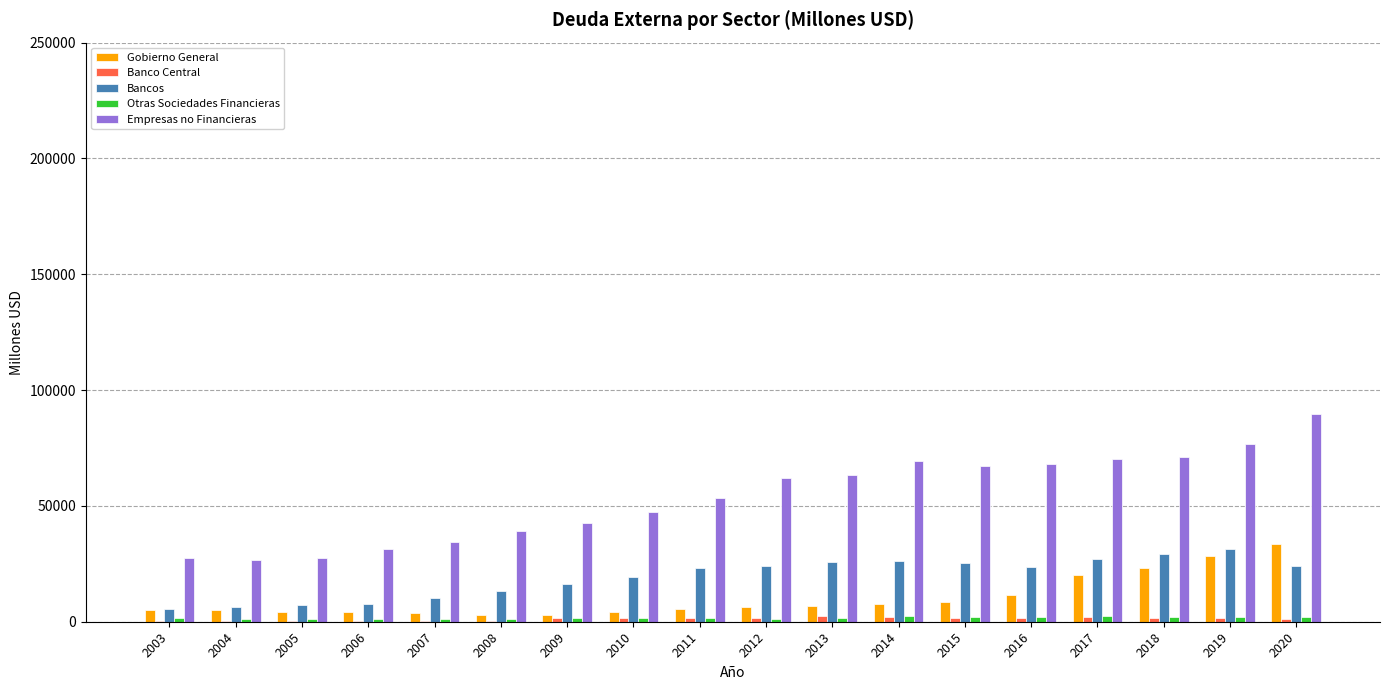

Which series has the largest total across all categories?

Empresas no Financieras